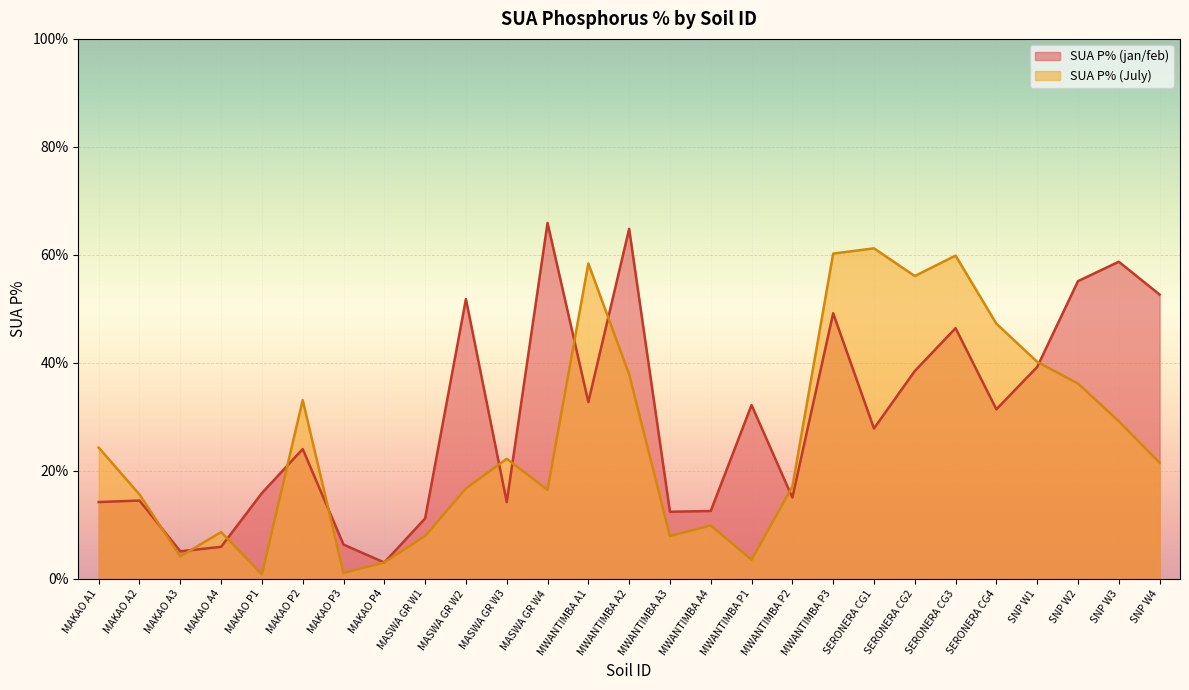

Reading right to left, what are all the values shown in this chart?

SUA P% (jan/feb): 52.7	58.7	55.1	39.2	31.4	46.4	38.5	27.9	49.2	15.1	32.2	12.6	12.4	64.8	32.8	65.9	14.2	51.8	11.2	3.0	6.4	24.0	15.9	5.9	5.1	14.5	14.2
SUA P% (July): 21.5	29.2	36.2	40.2	47.3	59.9	56.1	61.2	60.2	17.1	3.5	9.9	7.9	37.9	58.4	16.5	22.2	16.7	7.9	3.1	1.1	33.1	0.9	8.7	4.2	15.6	24.3